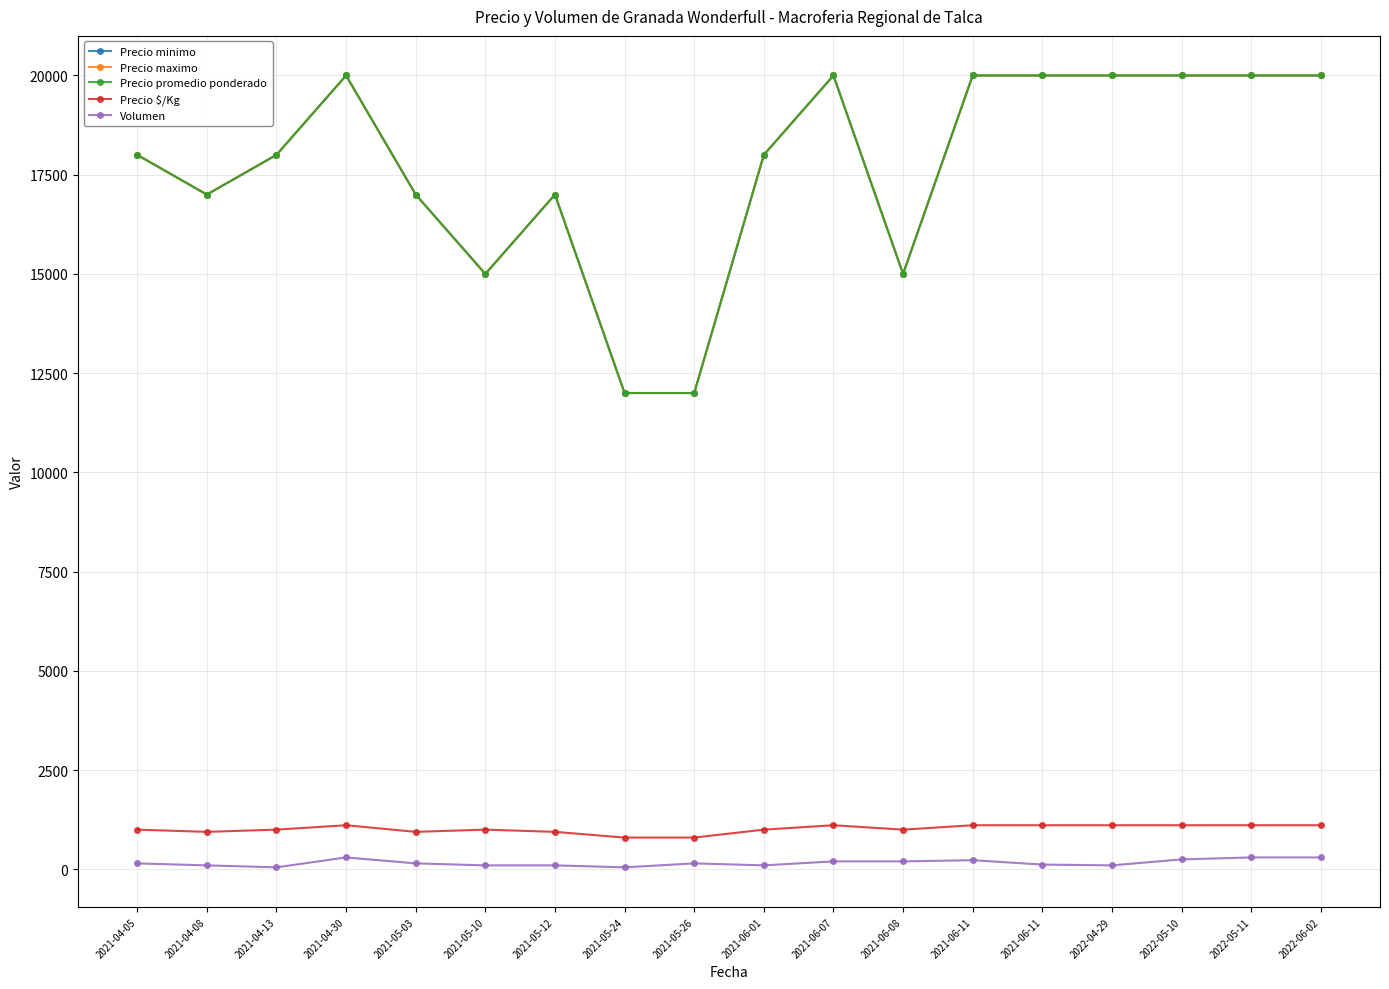

How many interior local peaks does the Volumen series have?

3